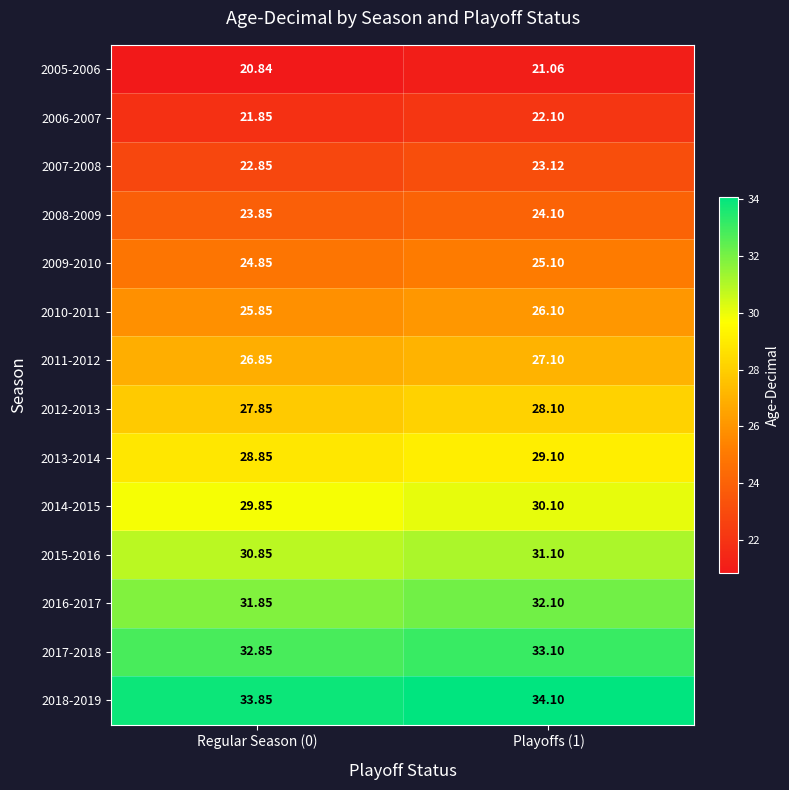

At which category does the chart reach its minimum across all series?

Regular Season (0)